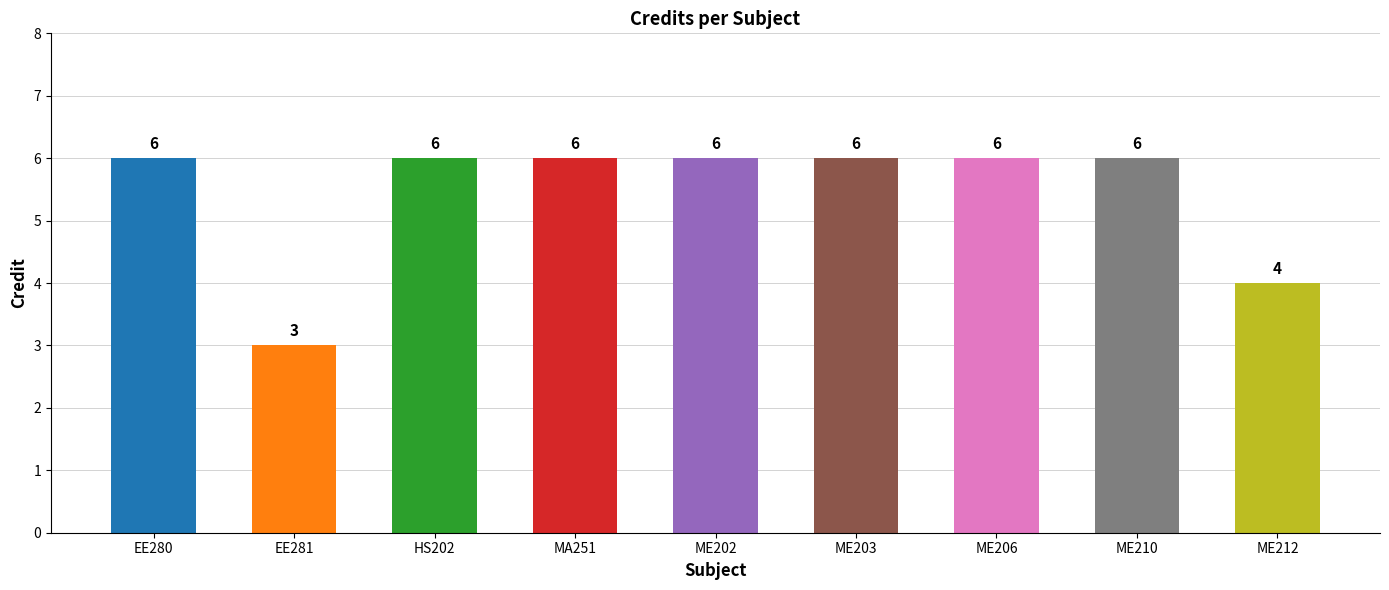

Are the bars horizontal?

No